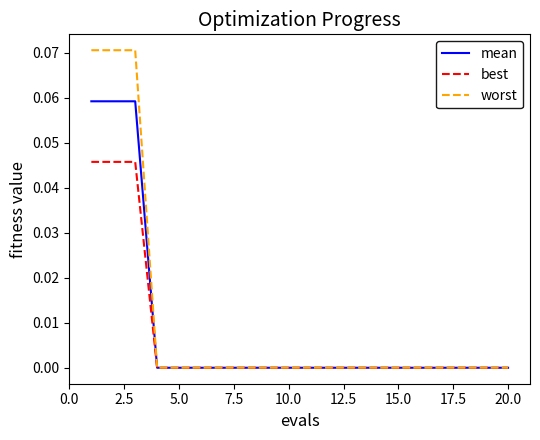

Which series has the largest range (max minus min)?

worst